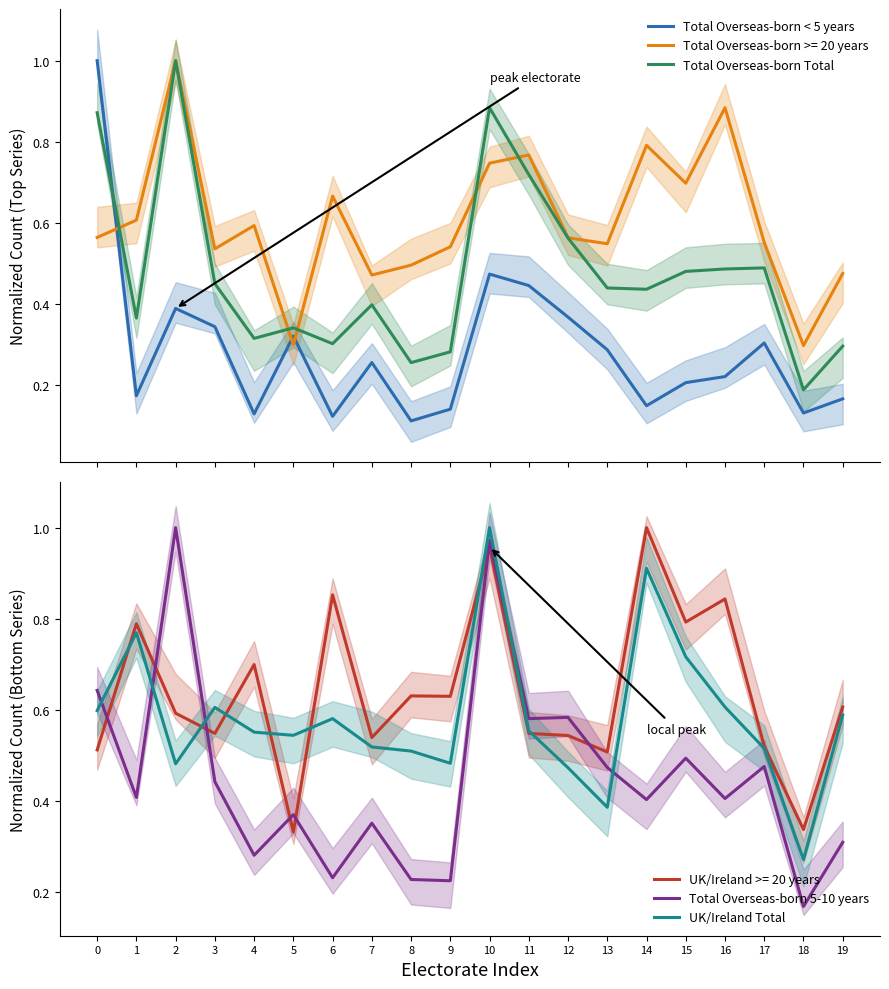

How many Total Overseas-born Total values are between 0 and 1?

20